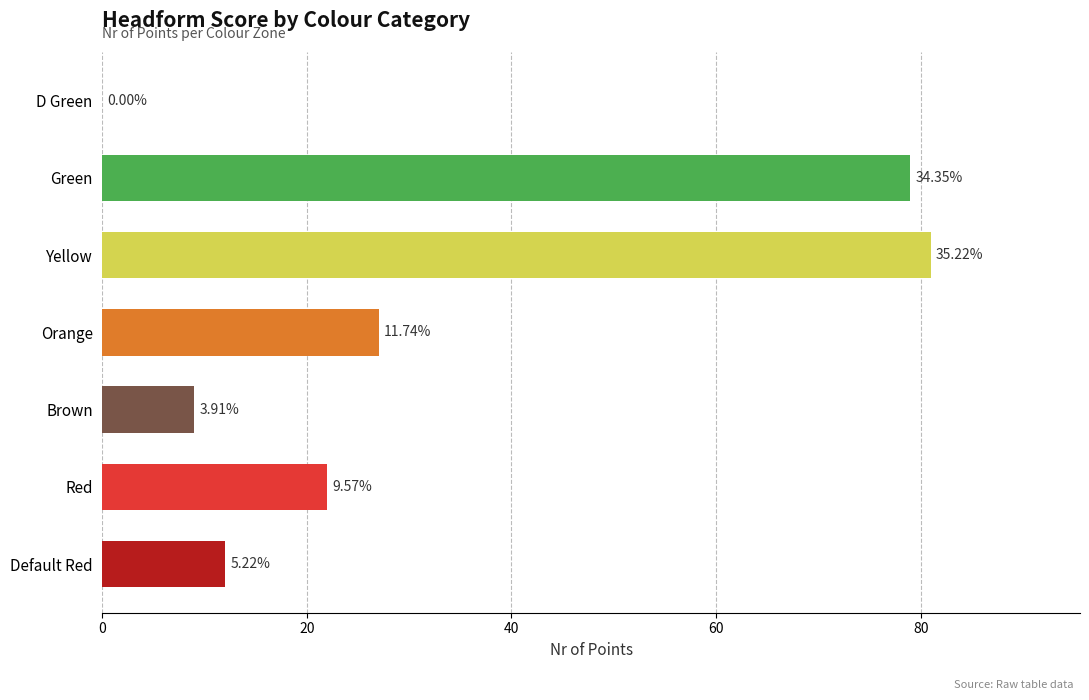

Are the bars horizontal?

Yes